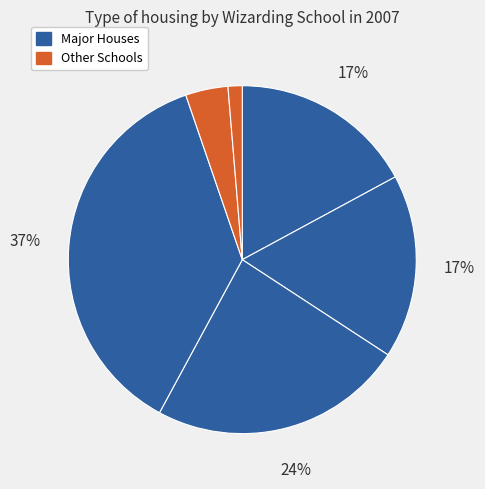

Is there a majority slice in this chart?

No